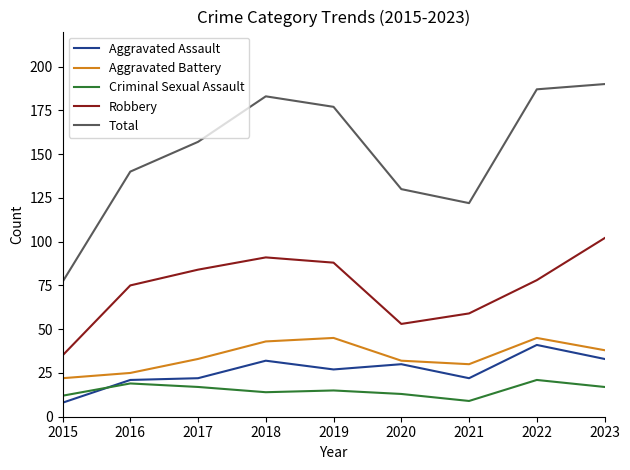

How many interior local valleys does the Aggravated Battery series have?

1